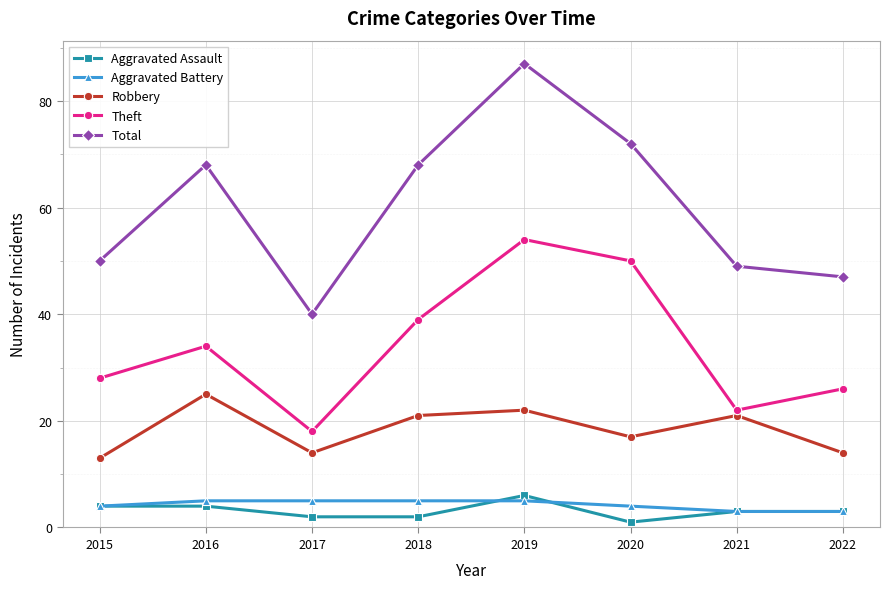

What is the approximate value of Robbery at 2019?

22